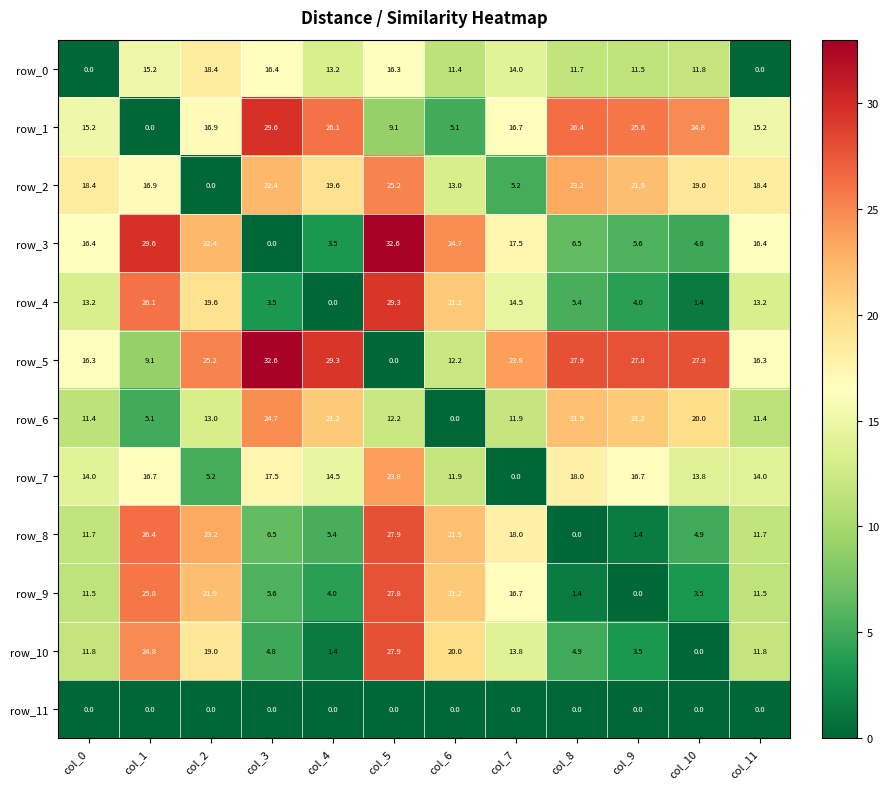

At which category is the sum across all series the highest?

col_5